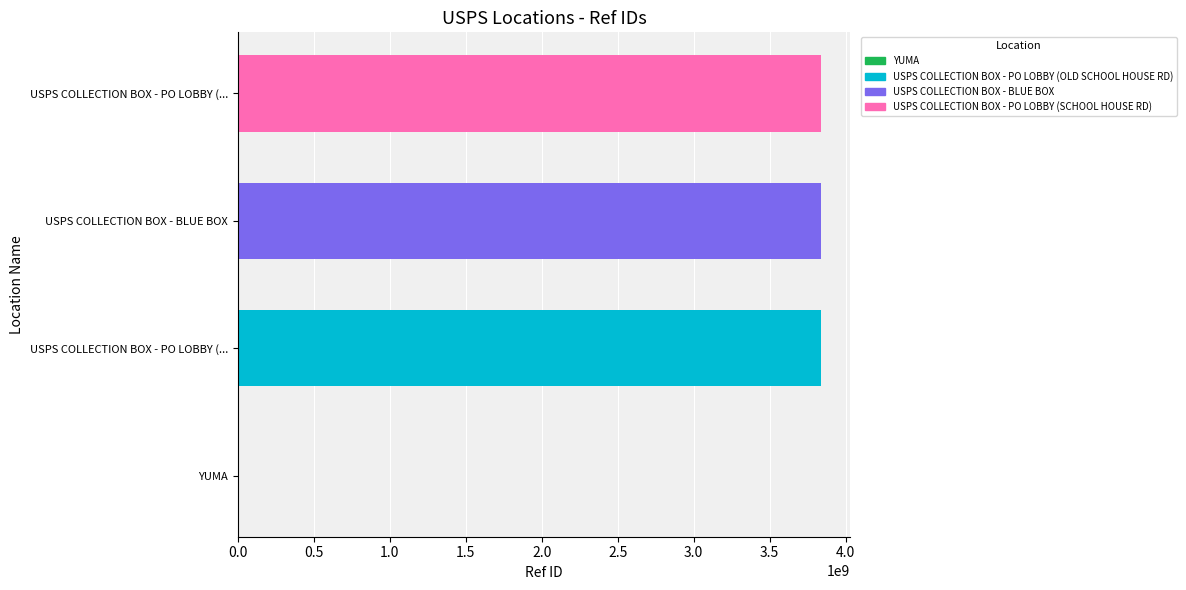

What is the difference between the maximum and minimum values?

3837611449